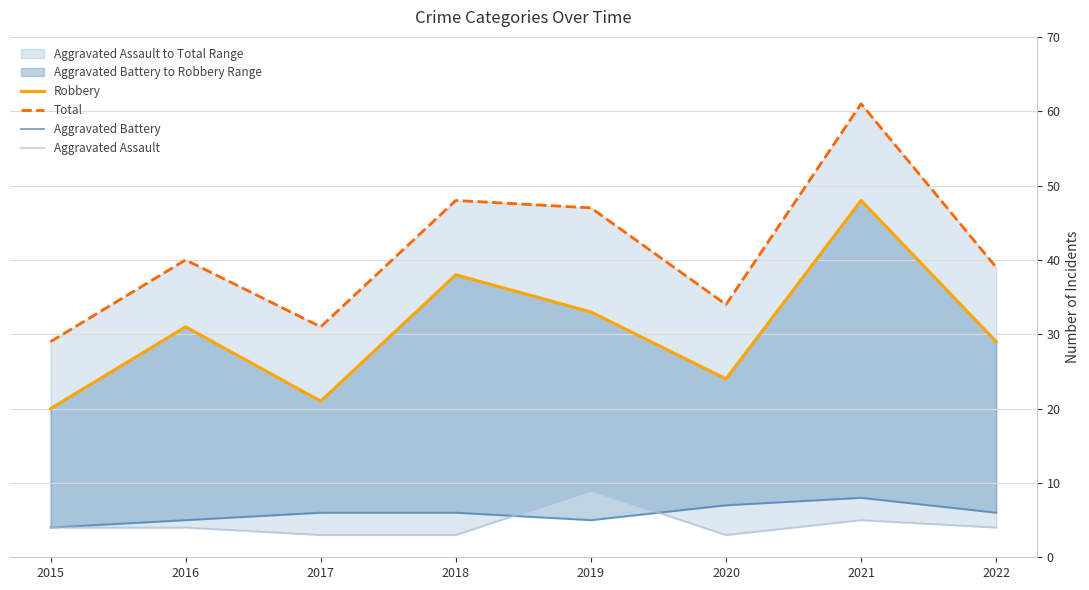

Reading right to left, transcribe all the data shown in this chart.

Robbery: 29	48	24	33	38	21	31	20
Total: 39	61	34	47	48	31	40	29
Aggravated Battery: 6	8	7	5	6	6	5	4
Aggravated Assault: 4	5	3	9	3	3	4	4